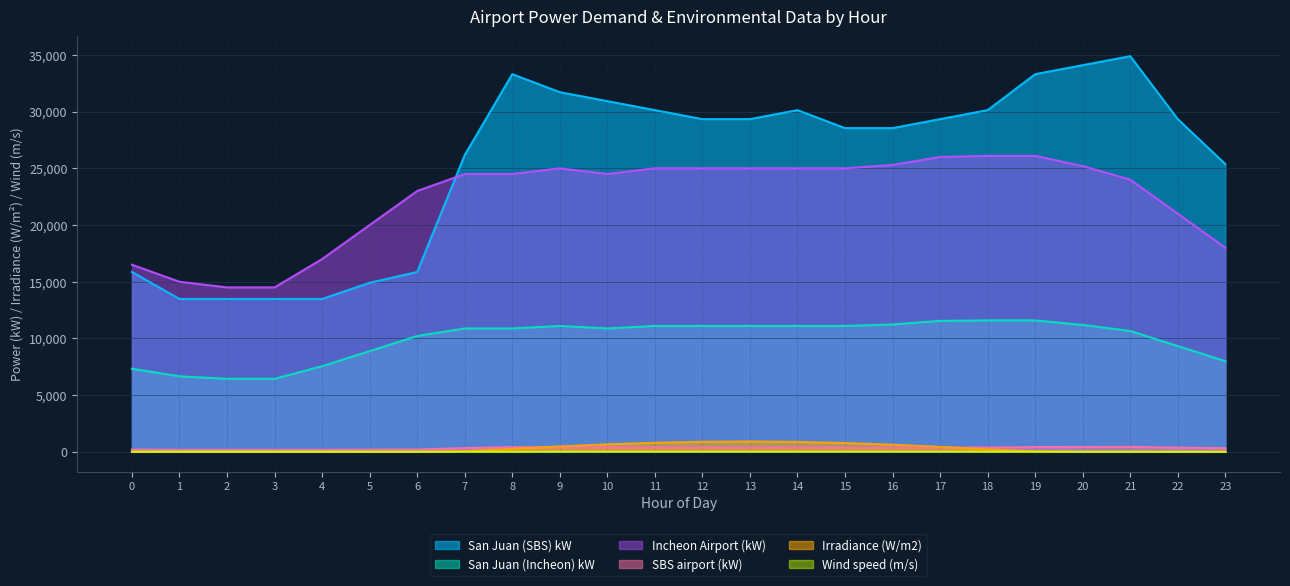

True or false: Incheon Airport (kW) and San Juan (Incheon) kW intersect in this chart.

False